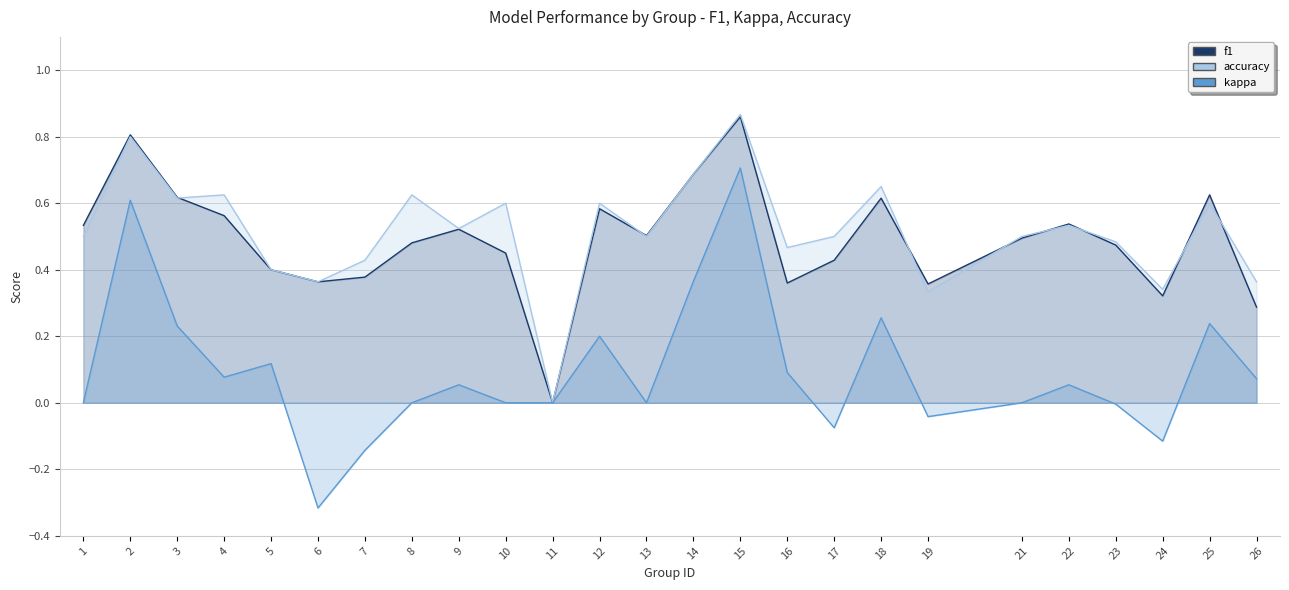

What are all the series names shown in the legend?

f1, accuracy, kappa